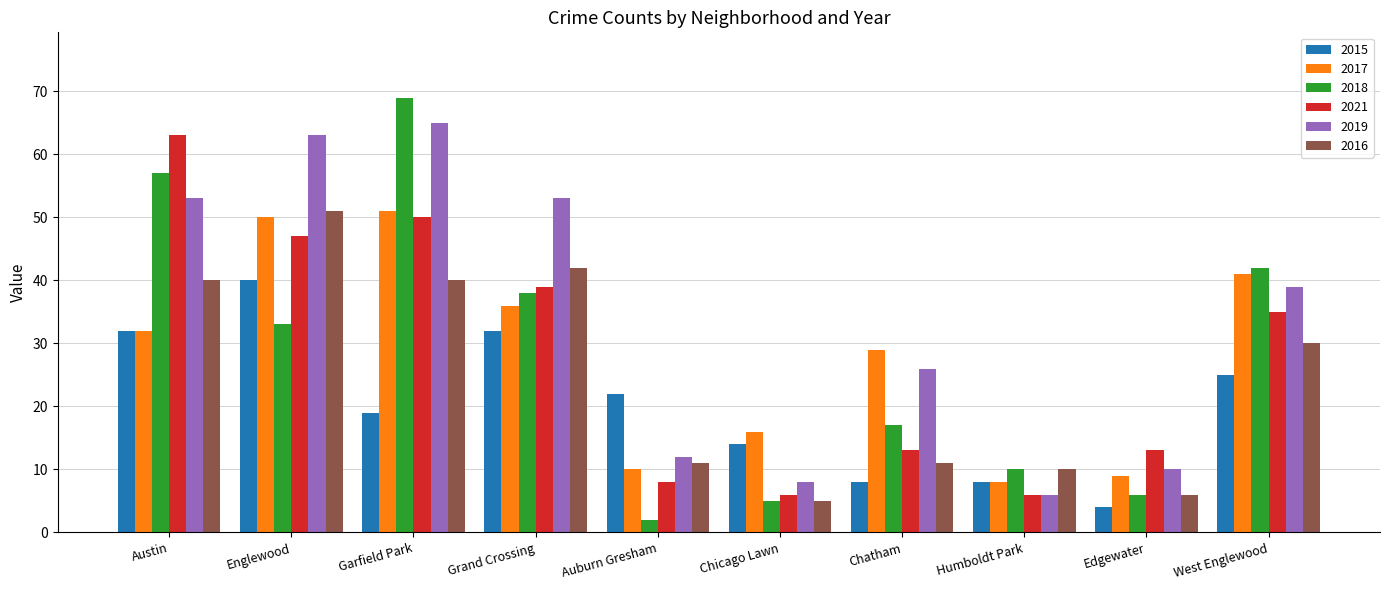

What are all the series names shown in the legend?

2015, 2017, 2018, 2021, 2019, 2016